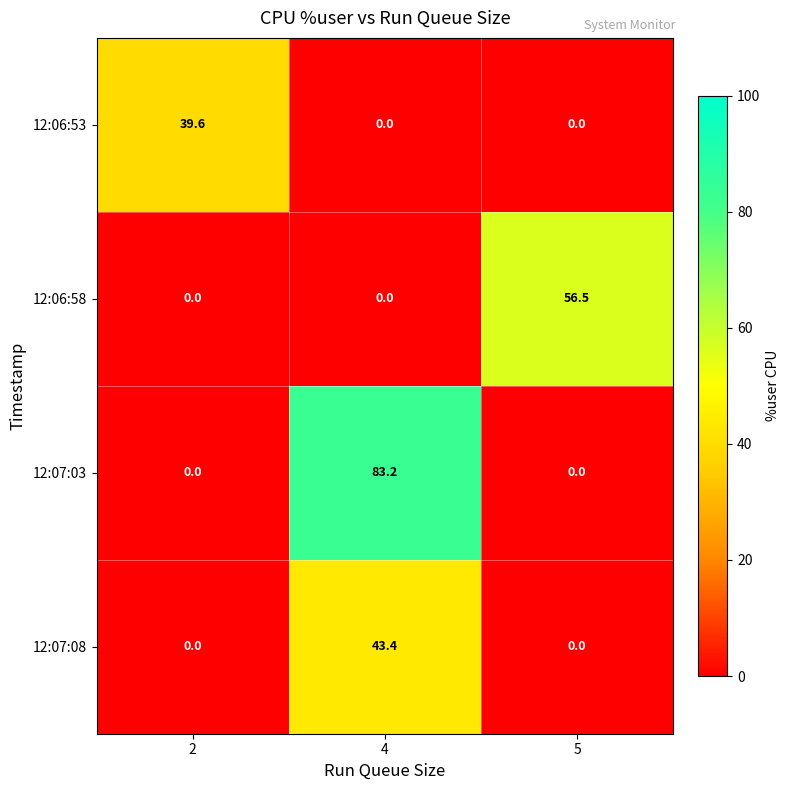

Reading left to right, transcribe all the data shown in this chart.

12:06:53: 2=39.6	4=0.0	5=0.0
12:06:58: 2=0.0	4=0.0	5=56.5
12:07:03: 2=0.0	4=83.2	5=0.0
12:07:08: 2=0.0	4=43.4	5=0.0